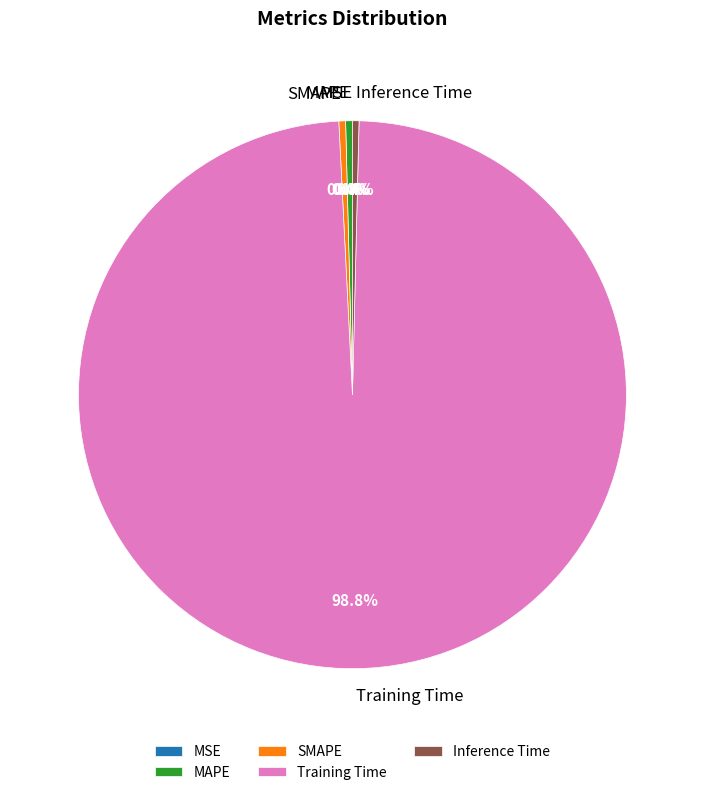

How many segments does this pie chart have?

5